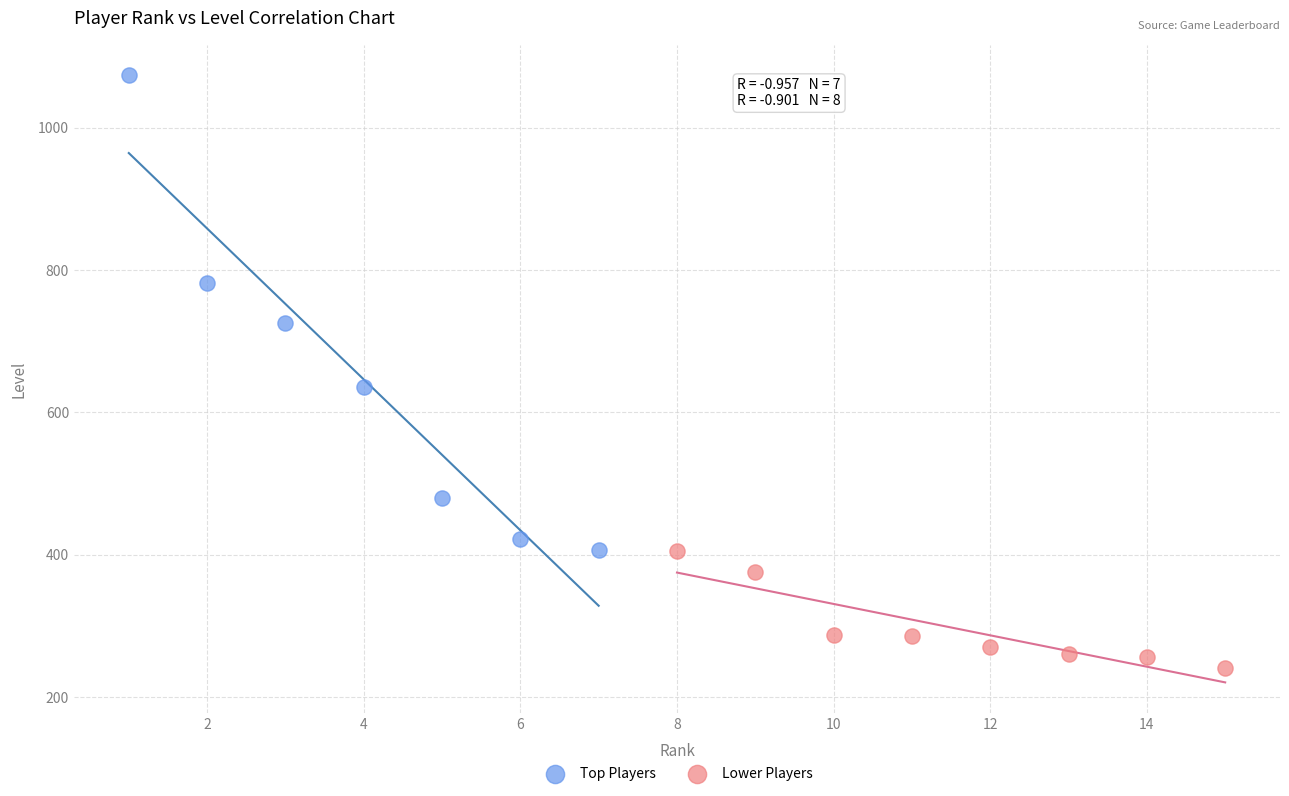

Which series contains the highest Y value?

Top Players